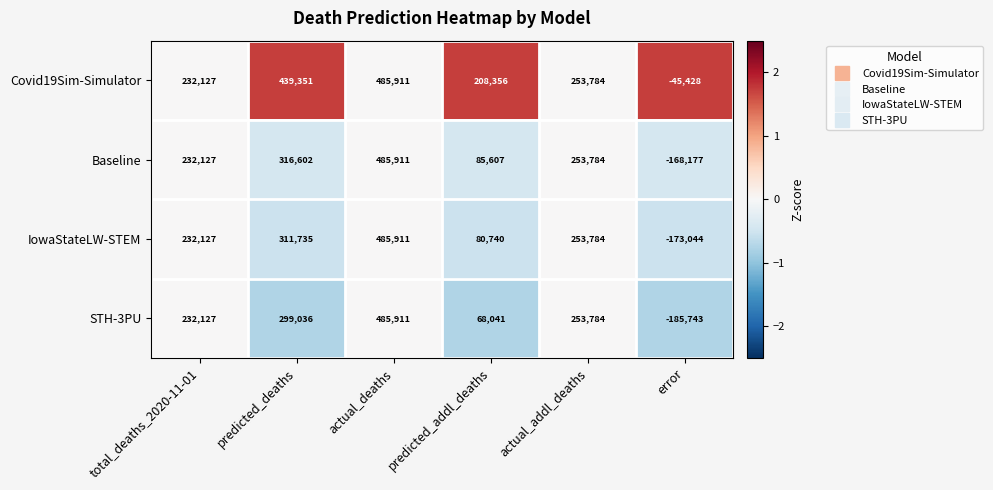

What is the maximum value shown in the chart?

485911